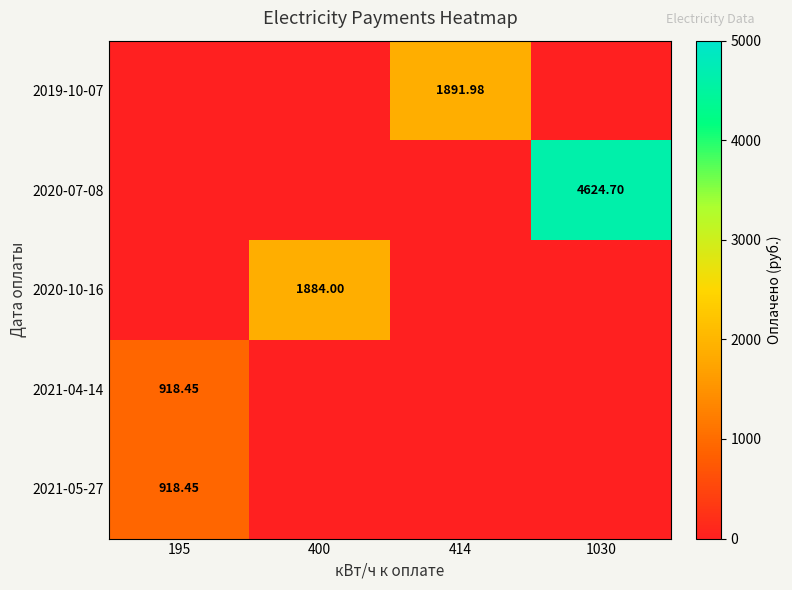

What is the sum of the row_0 values at 1030 and 414?

1892.0